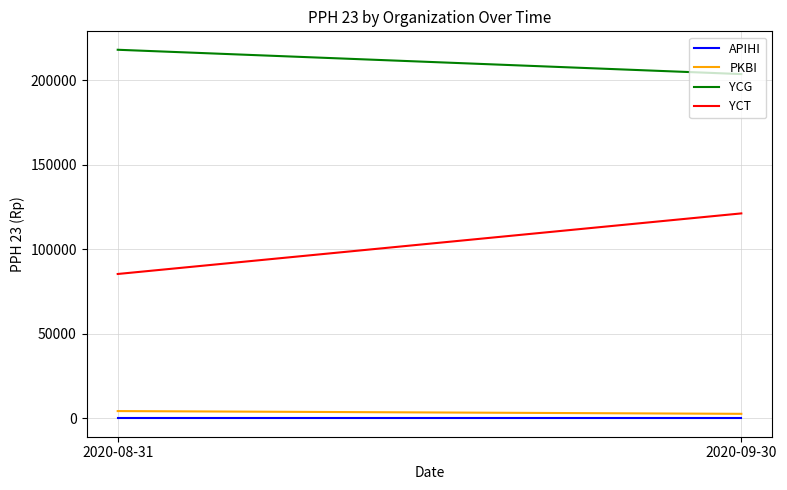

How many categories are shown in the chart?

2